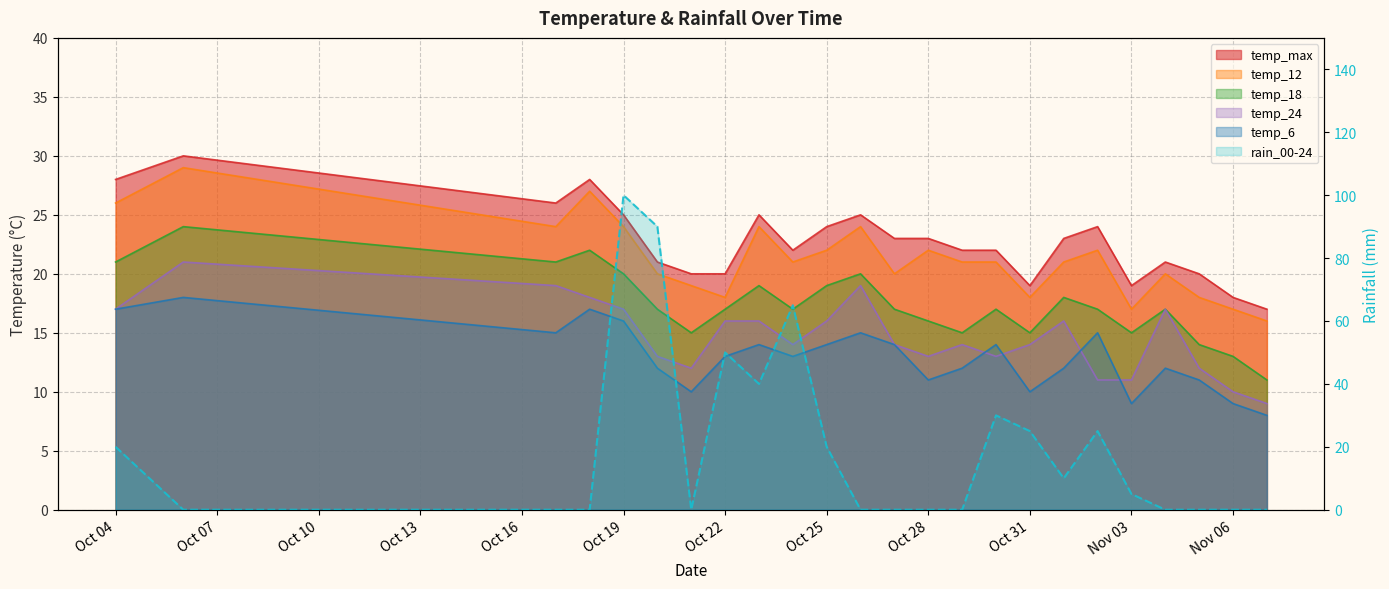

How many values in the temp_max series are below 23?

12